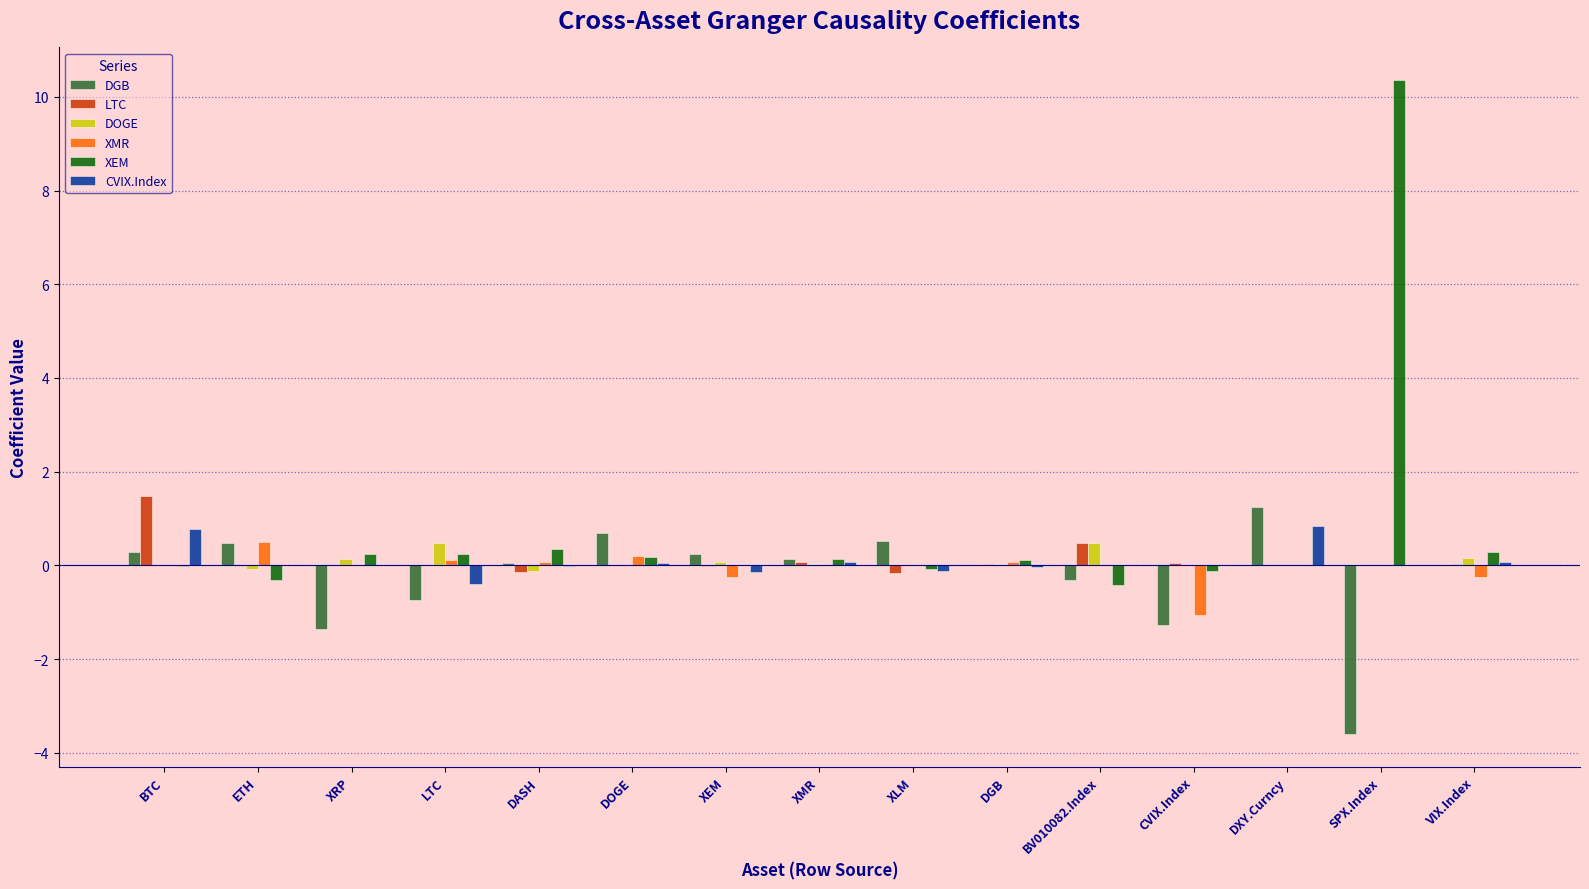

The DOGE series shows 0.5 at LTC. True or false?

True